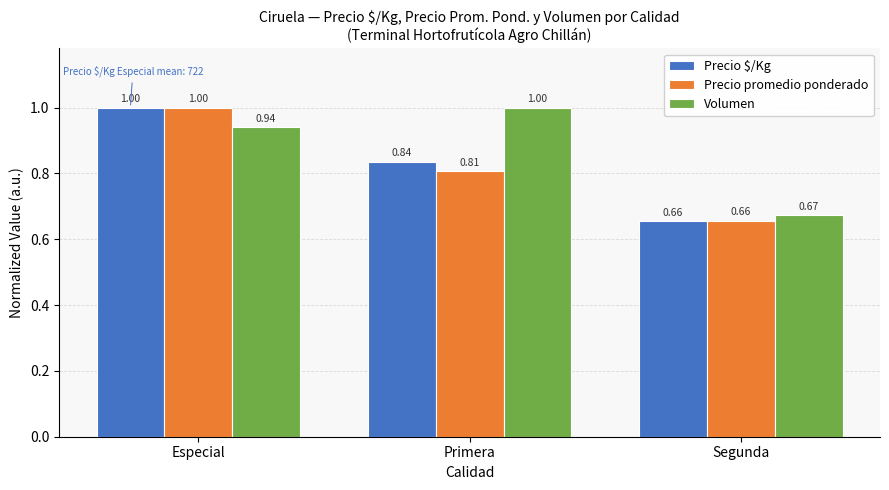

How many bars are there in total?

9